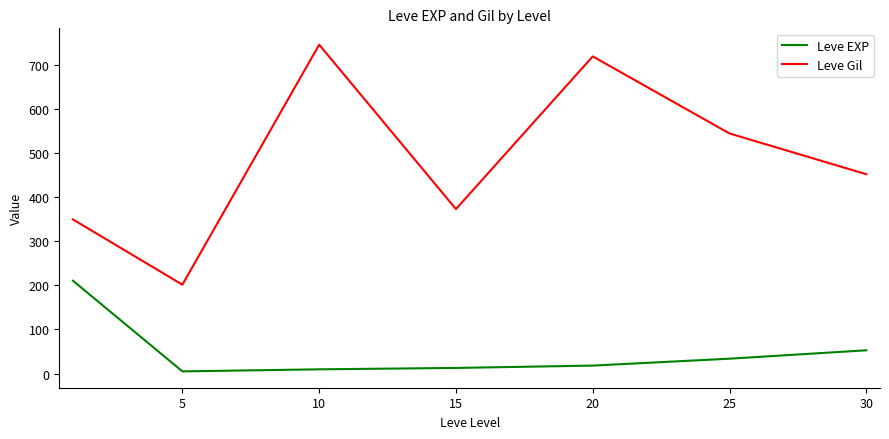

Which series has the largest total across all categories?

Leve Gil